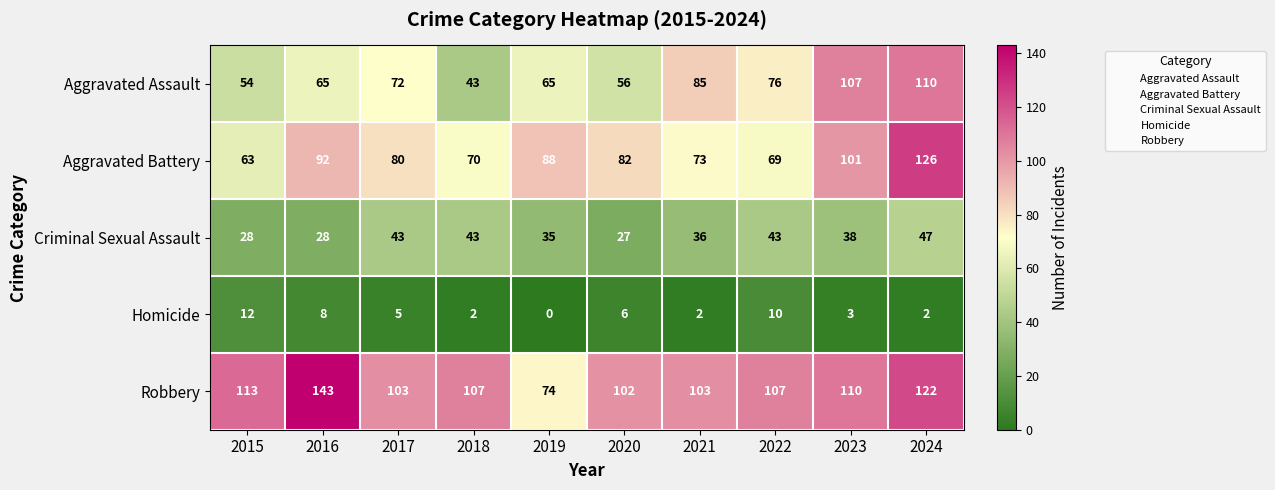

Which category has the highest value in the Homicide series?

2015